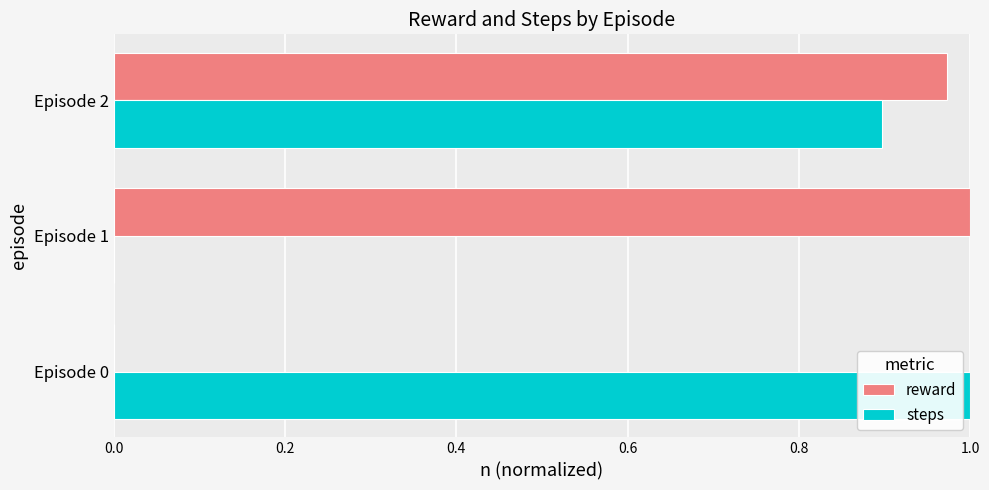

At which category is the sum across all series the highest?

Episode 2